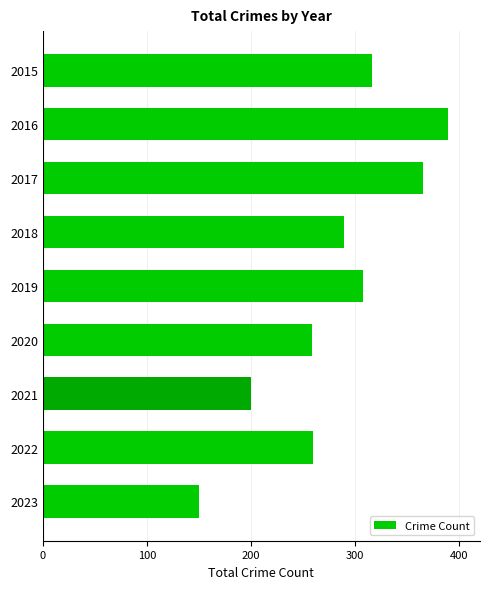

True or false: the data shows 259 at 2020.

True